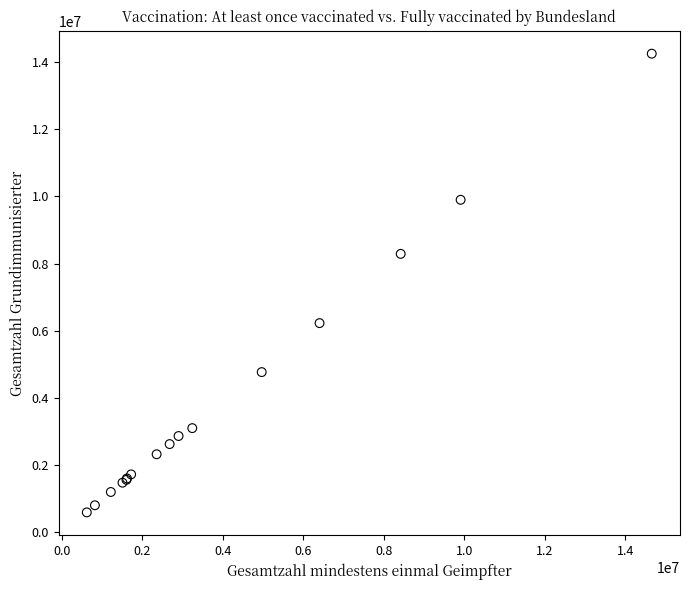

What Y value in the scatter plot is closest to 7423071?

8290995